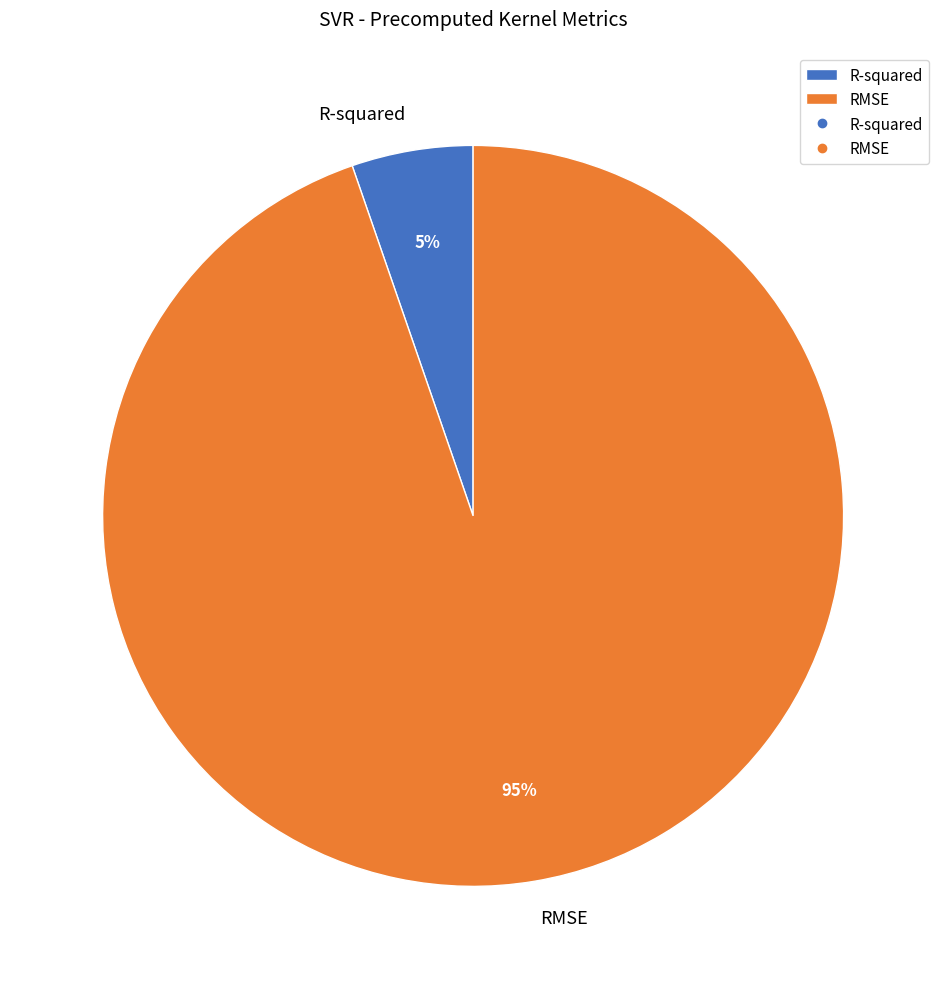

The R-squared slice represents 5% of the pie. True or false?

True